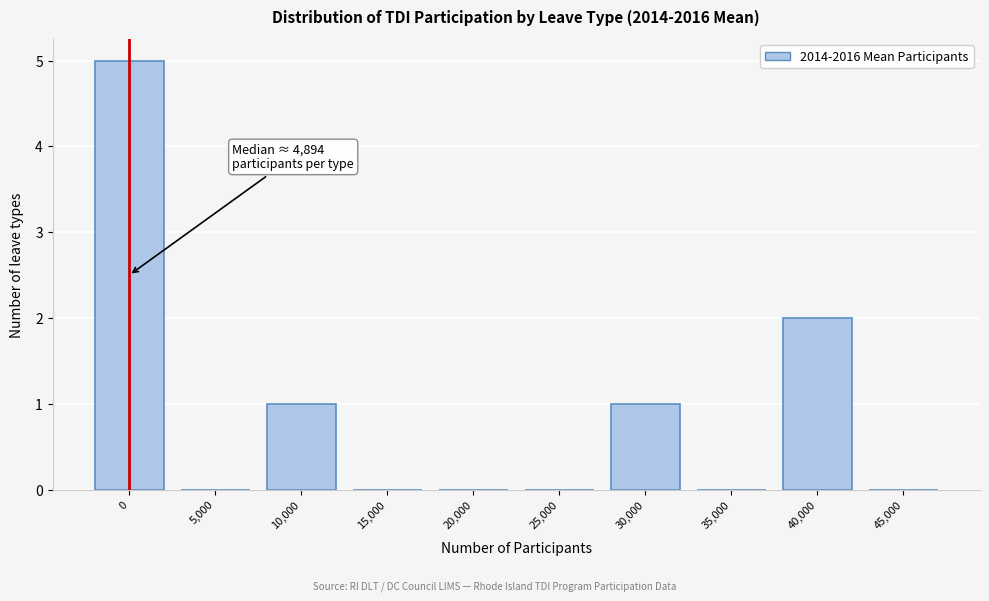

Reading left to right, list all the values displayed in this chart.

0=5	5,000=0	10,000=1	15,000=0	20,000=0	25,000=0	30,000=1	35,000=0	40,000=2	45,000=0